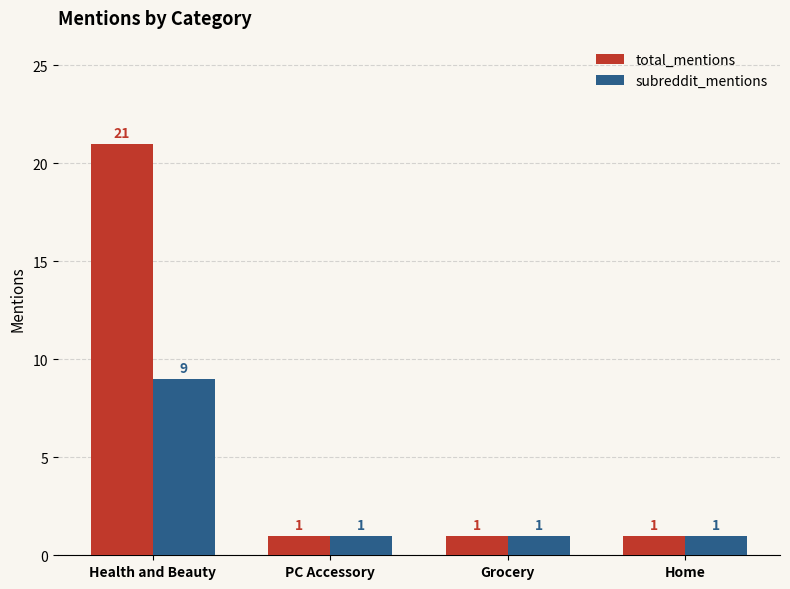

Read the total_mentions value at Grocery.

1